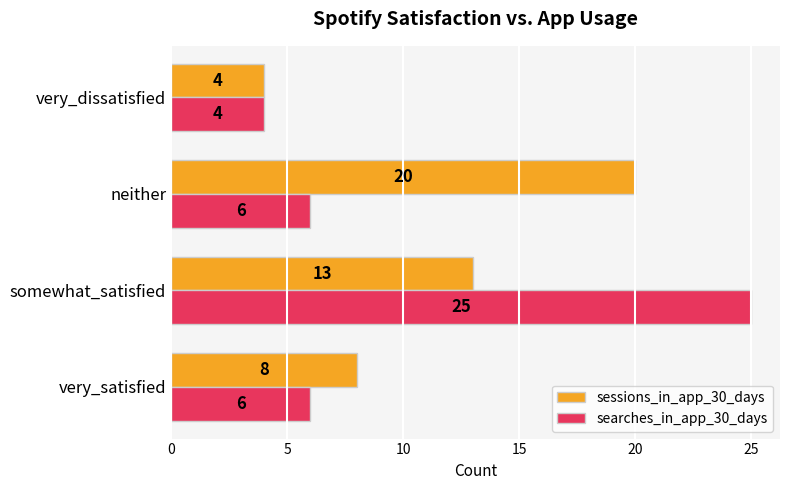

Which category has the highest value in the sessions_in_app_30_days series?

neither